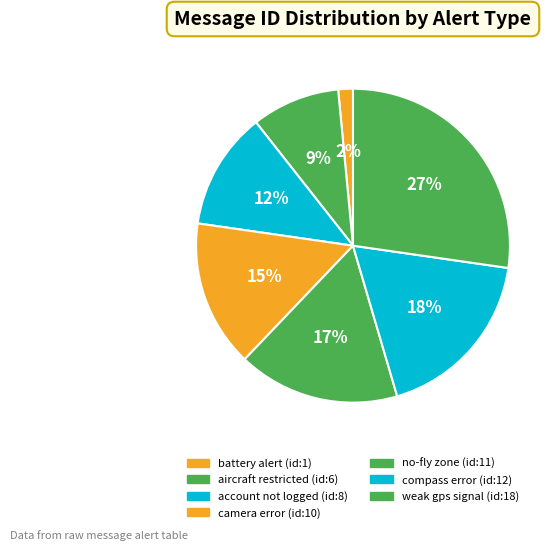

To the nearest percent, what portion does no-fly zone (id:11) represent?

17%